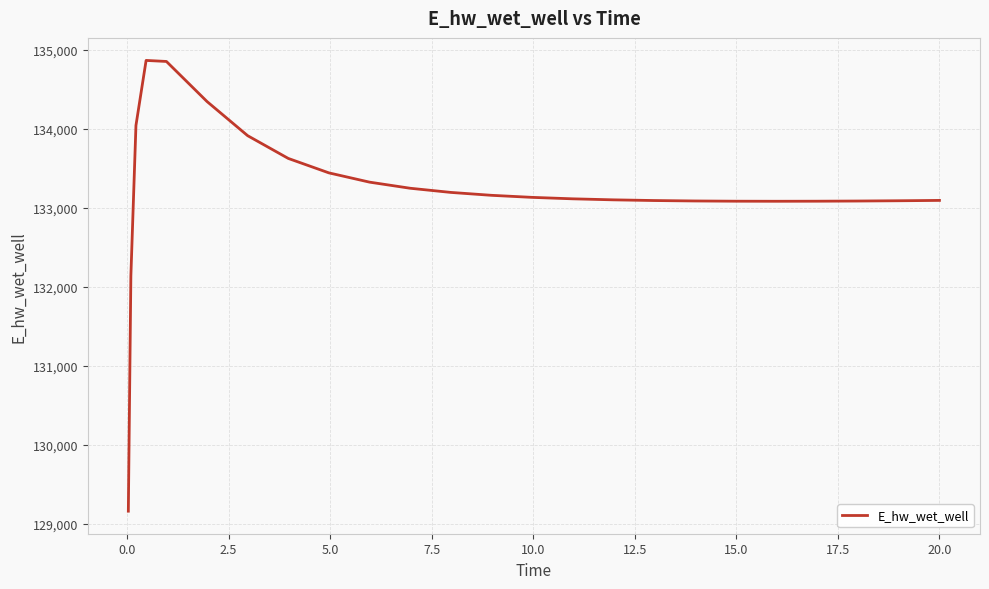

What is the minimum value shown in the chart?

129158.8